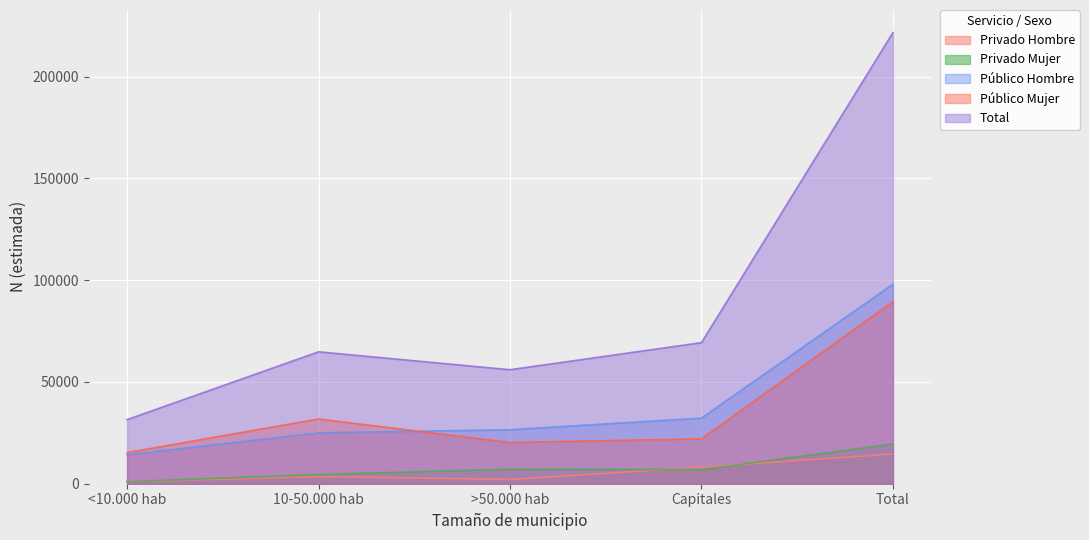

What is the difference between the Privado Hombre values at 10-50.000 hab and Capitales?

4639